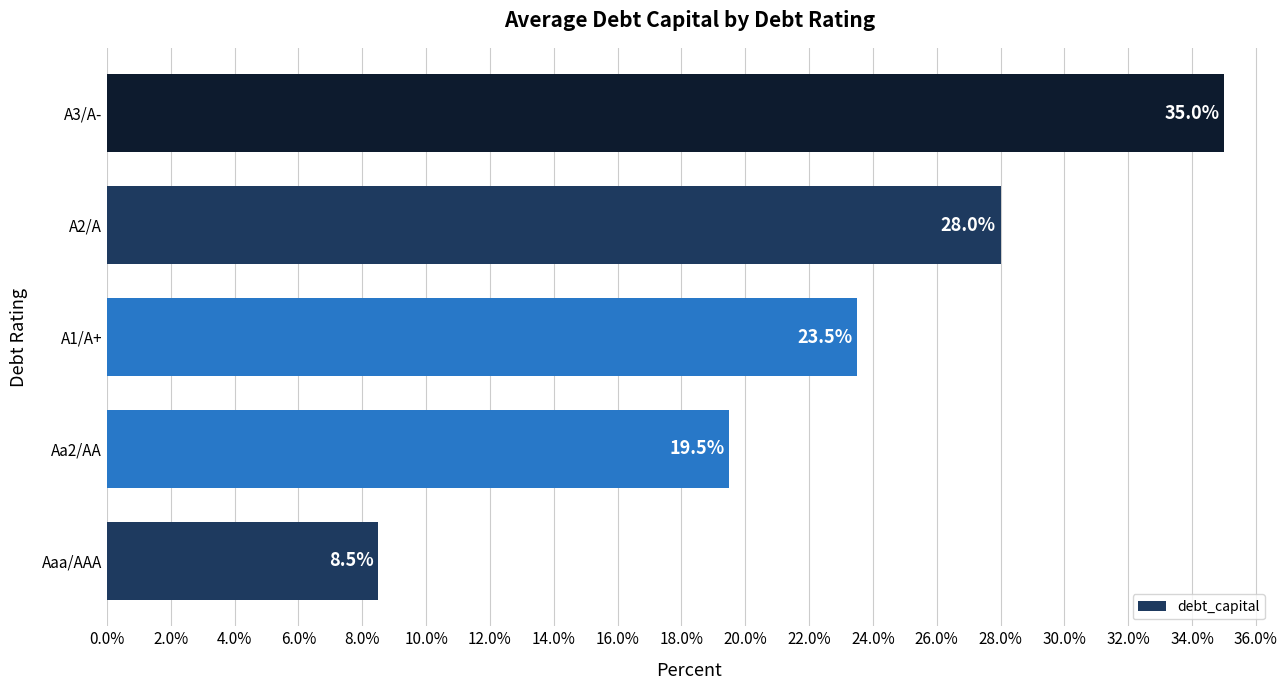

Which has a higher value, A2/A or Aaa/AAA?

A2/A